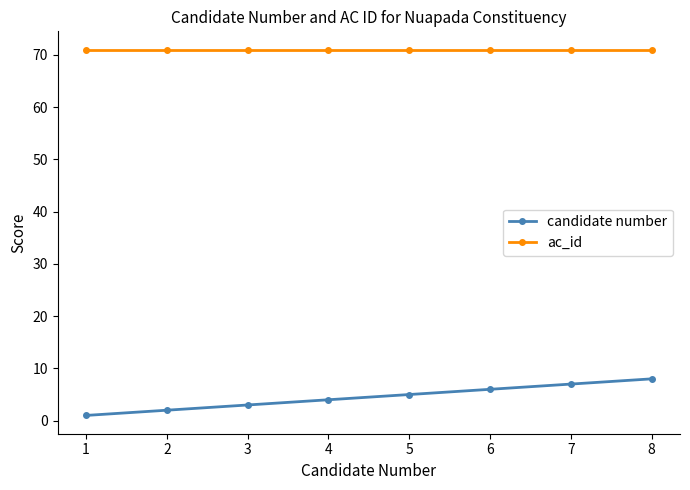

The value of ac_id at 4 is 71. True or false?

True